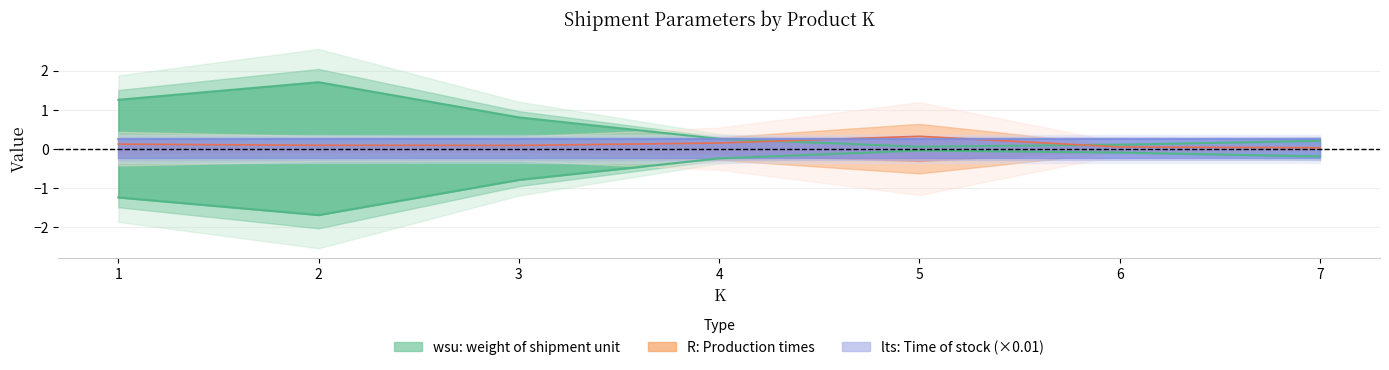

What is the maximum value for wsu?

1.7